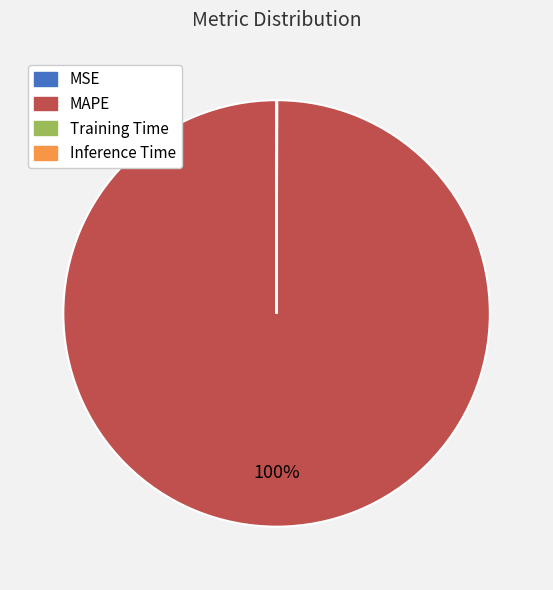

True or false: MAPE accounts for 100% of the total.

True